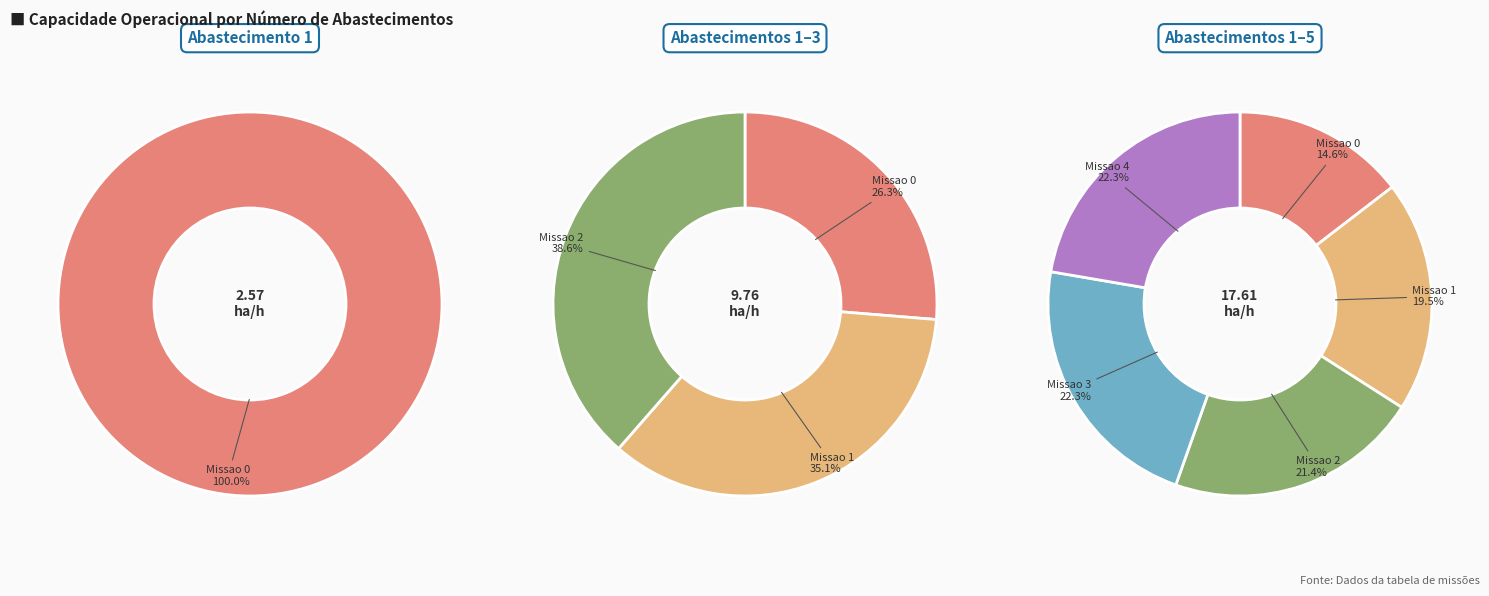

Which category has the smallest portion of the pie?

Missao 0